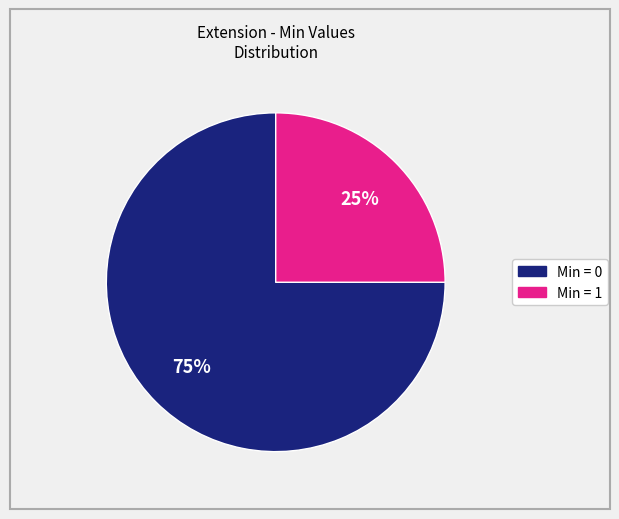

To the nearest percent, what is the difference between the largest and smallest slice percentages?

50%